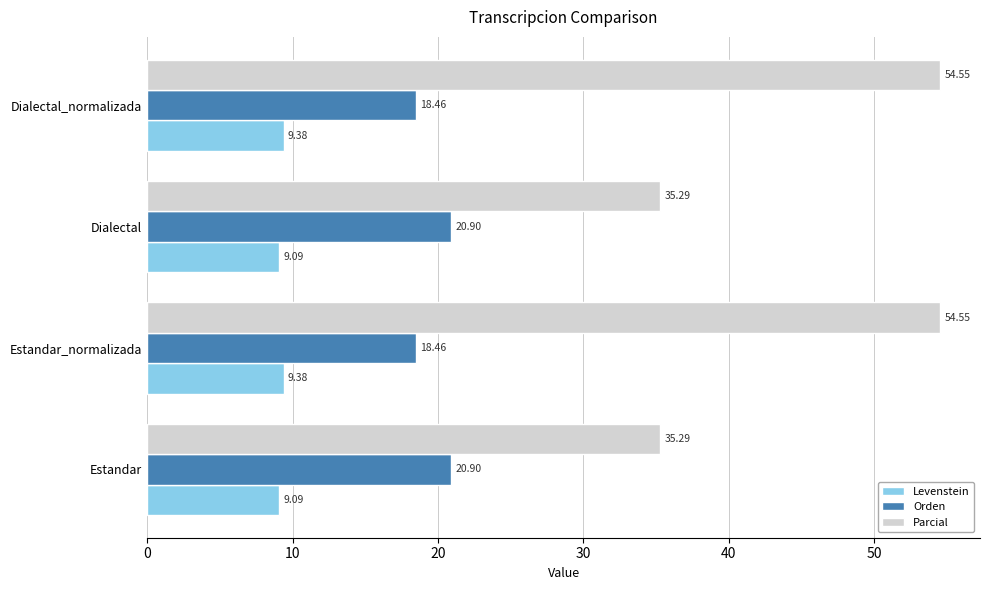

Rank the series by their maximum value, from lowest to highest.

Levenstein, Orden, Parcial